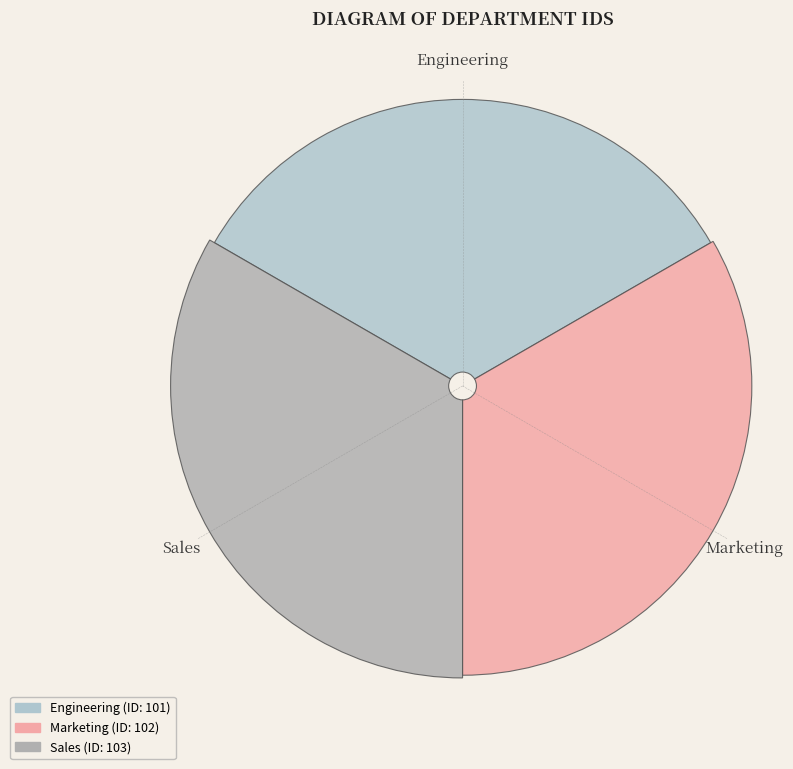

What is the total percentage of Engineering and Sales?

66.7%